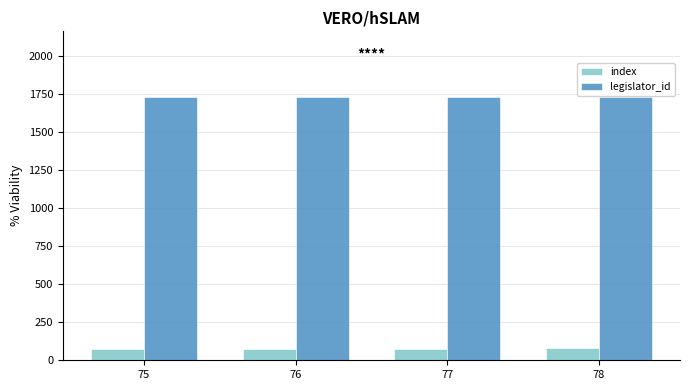

At how many categories does at least one series exceed 632?

4